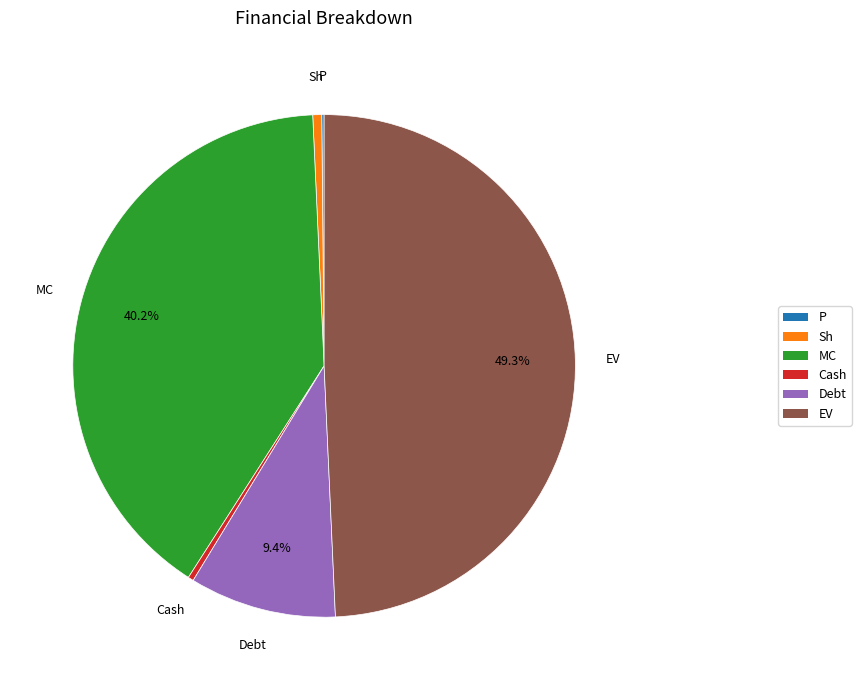

What percentage is NOT represented by Debt?

90.6%